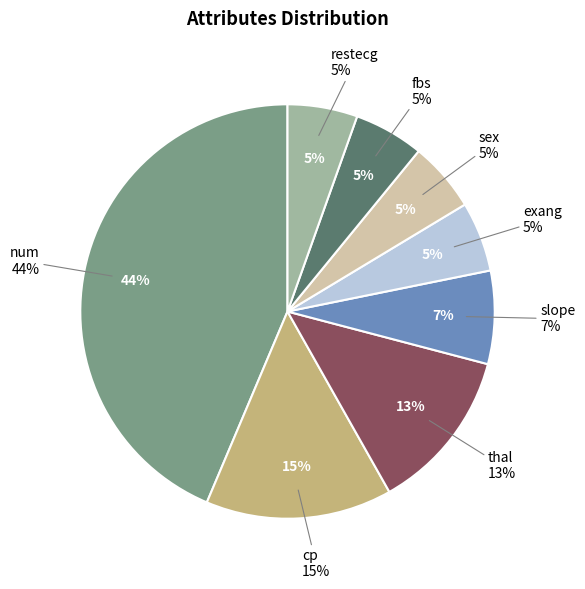

What is the smallest slice in the pie chart?

exang